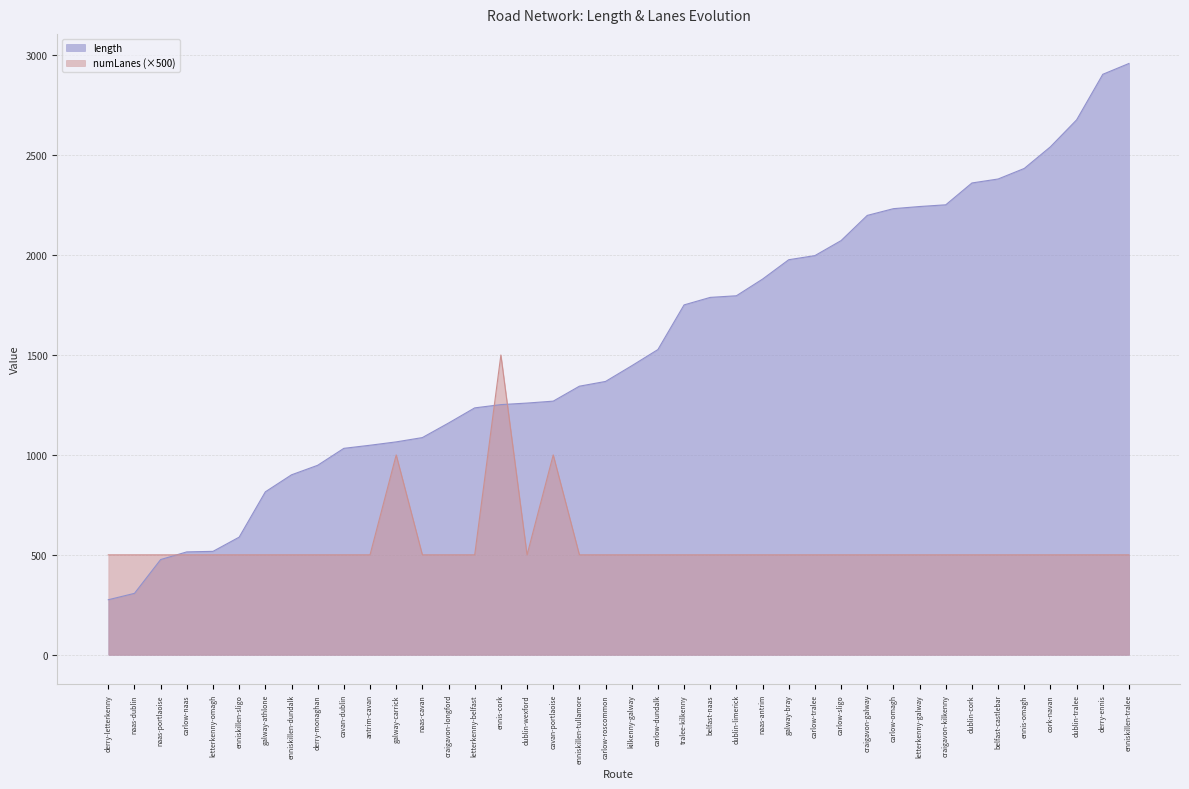

What is the minimum value shown in the chart?

275.4